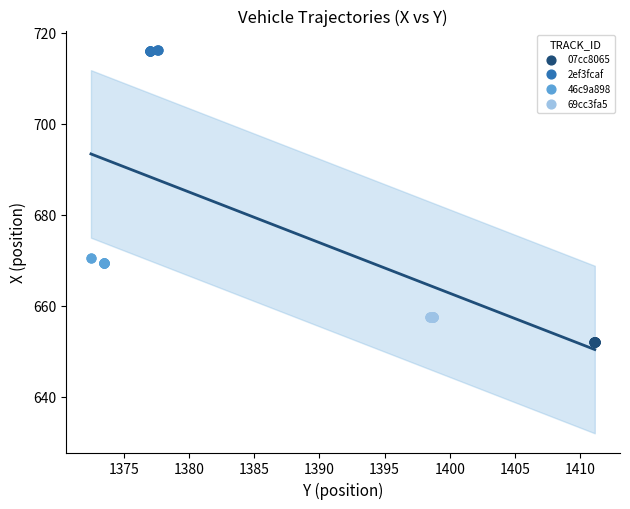

Which series contains the highest Y value?

2ef3fcaf